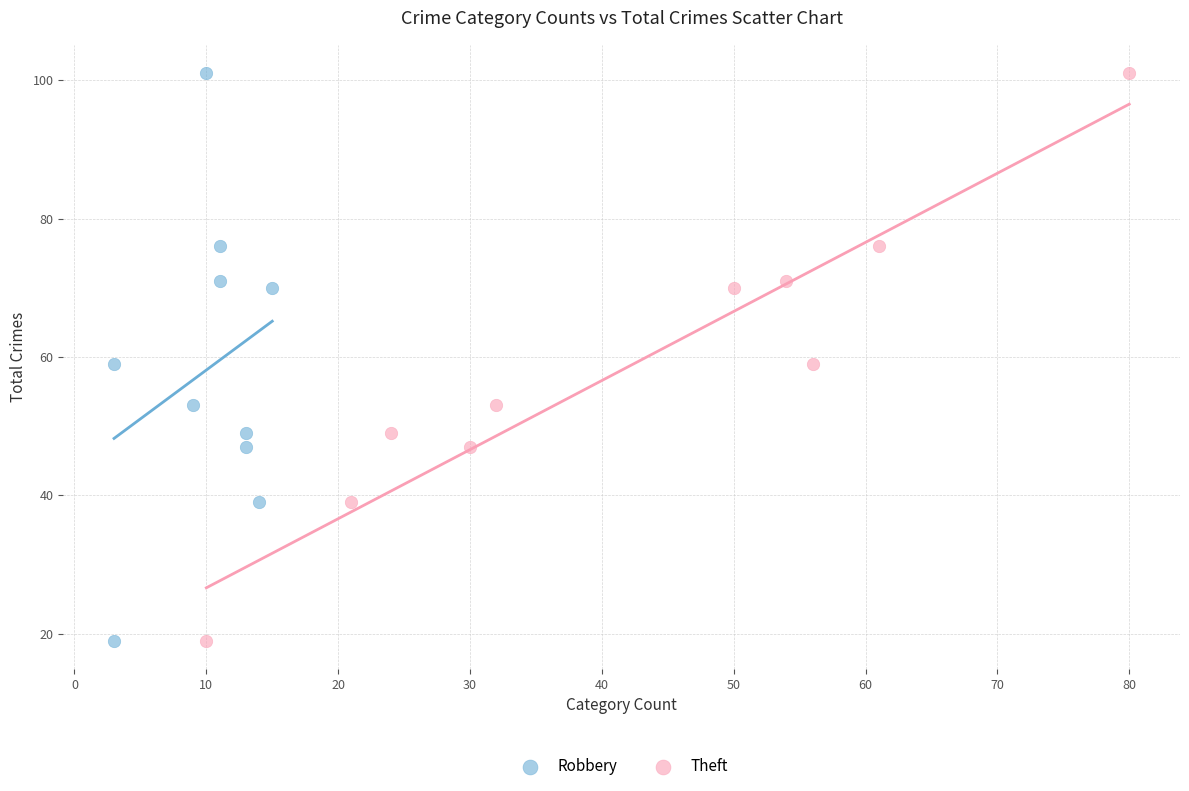

What are all the series names shown in the legend?

Robbery, Theft